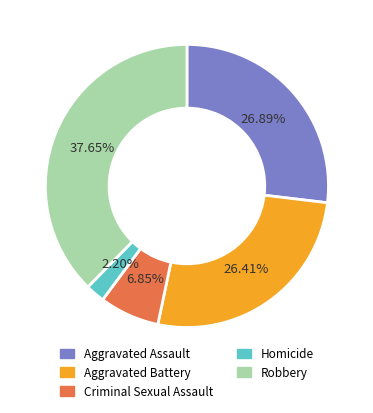

What is the largest slice in the pie chart?

Robbery